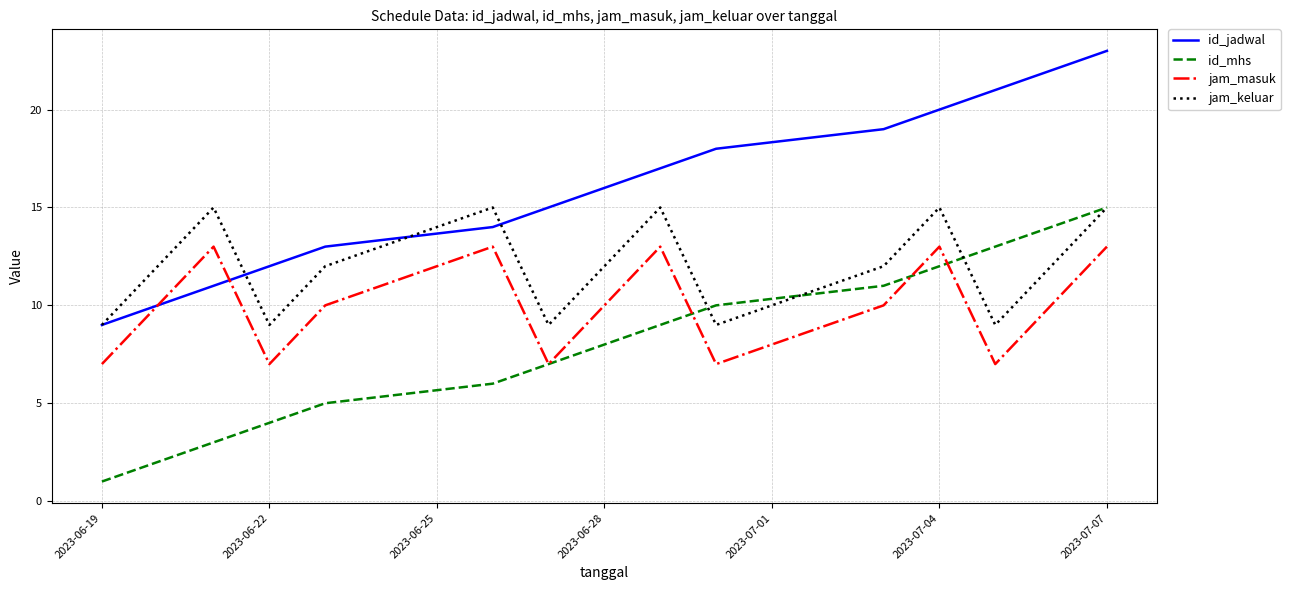

List the series in order of their overall mean, highest first.

id_jadwal, jam_keluar, jam_masuk, id_mhs